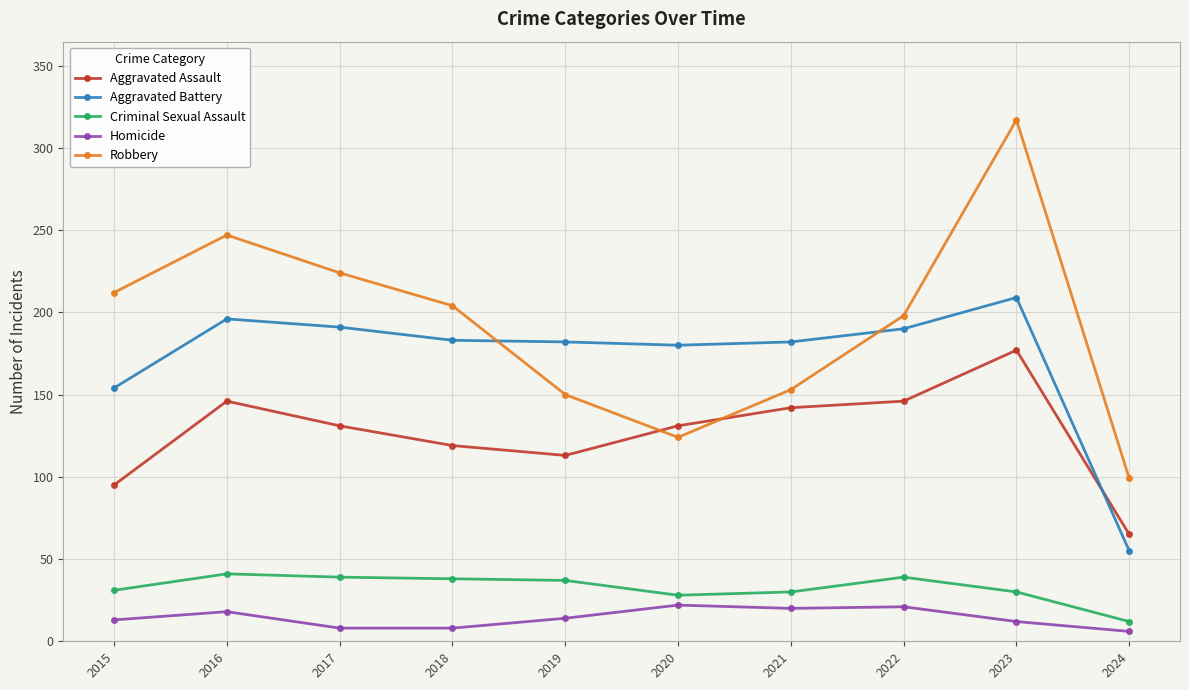

True or false: Aggravated Battery and Homicide intersect in this chart.

False